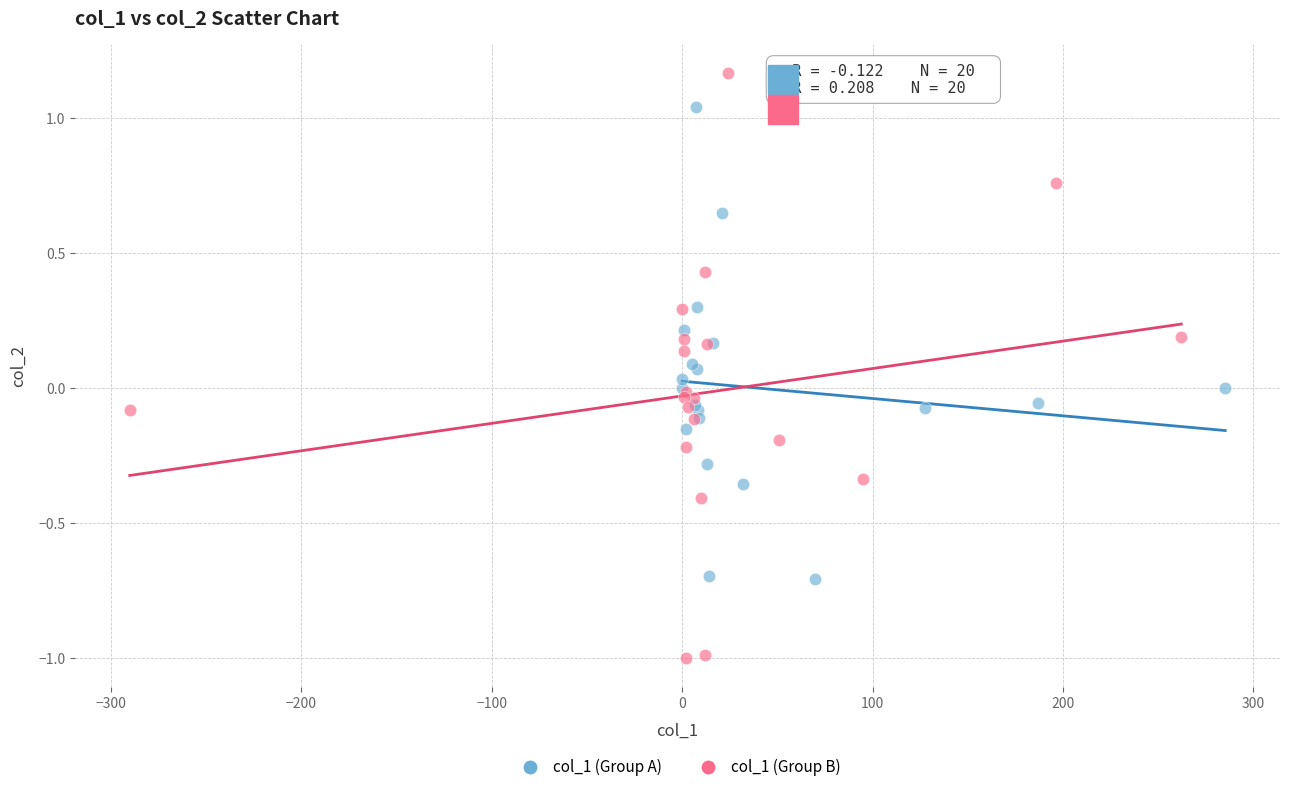

Which series has the widest spread of Y values?

col_1 (Group B)